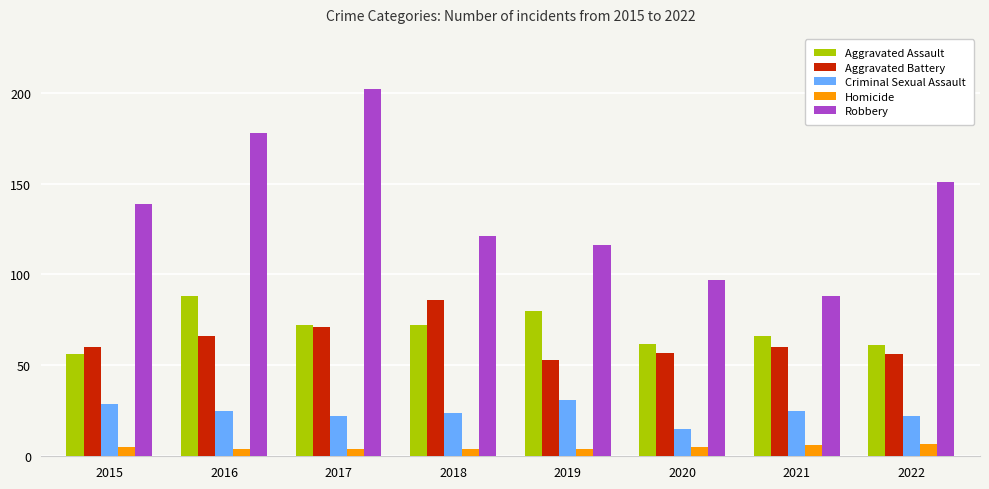

Is the value of Criminal Sexual Assault at 2018 greater than the value of Aggravated Assault at 2016?

No